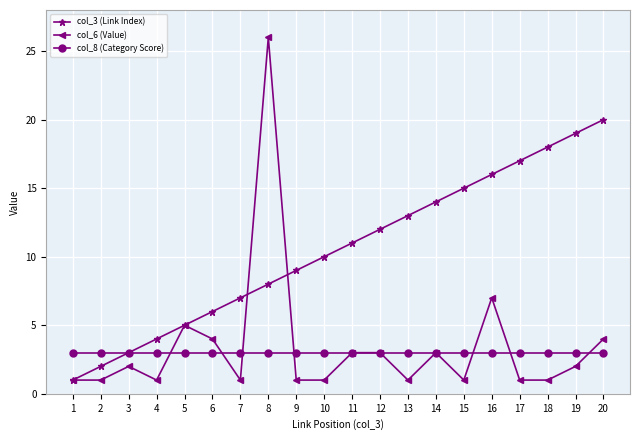

At which category is the sum across all series the highest?

8